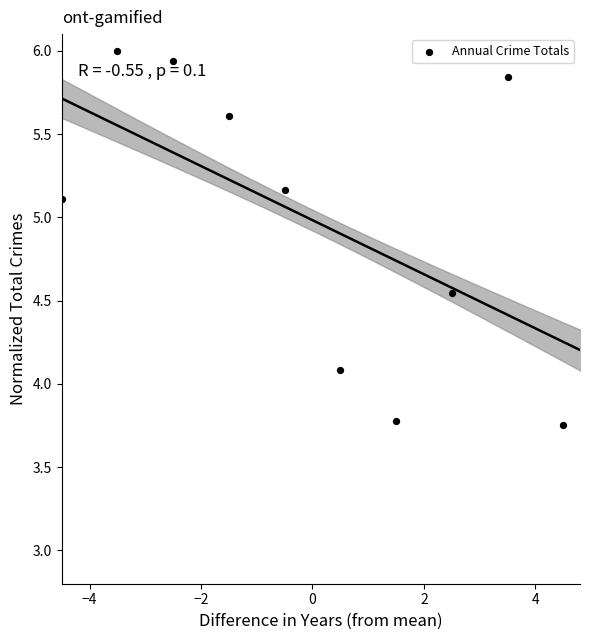

What is the average Y value?

5.0